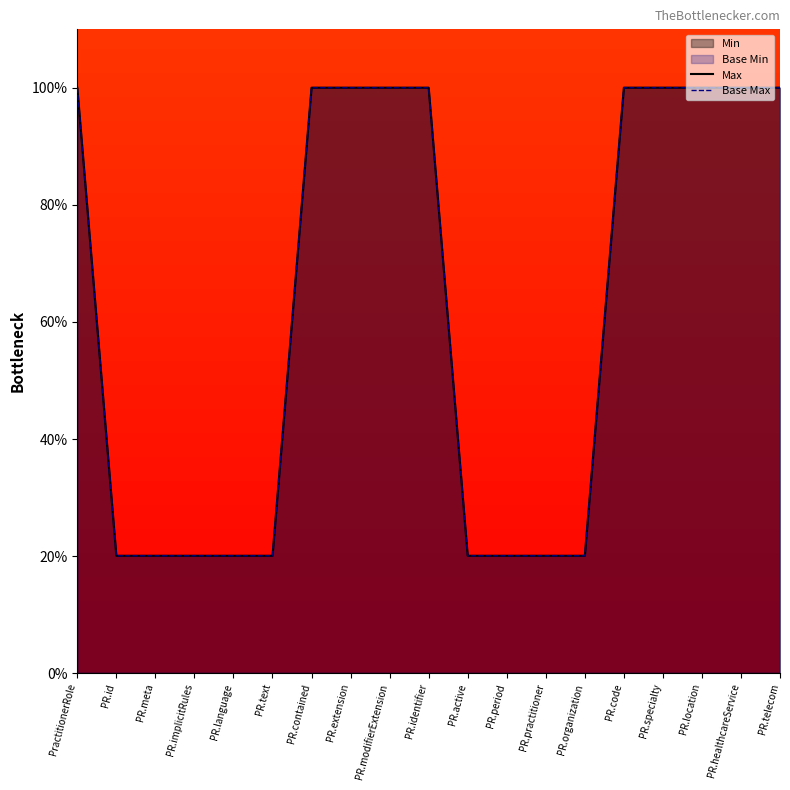

What is the difference between the Base Max values at PR.implicitRules and PR.specialty?

80